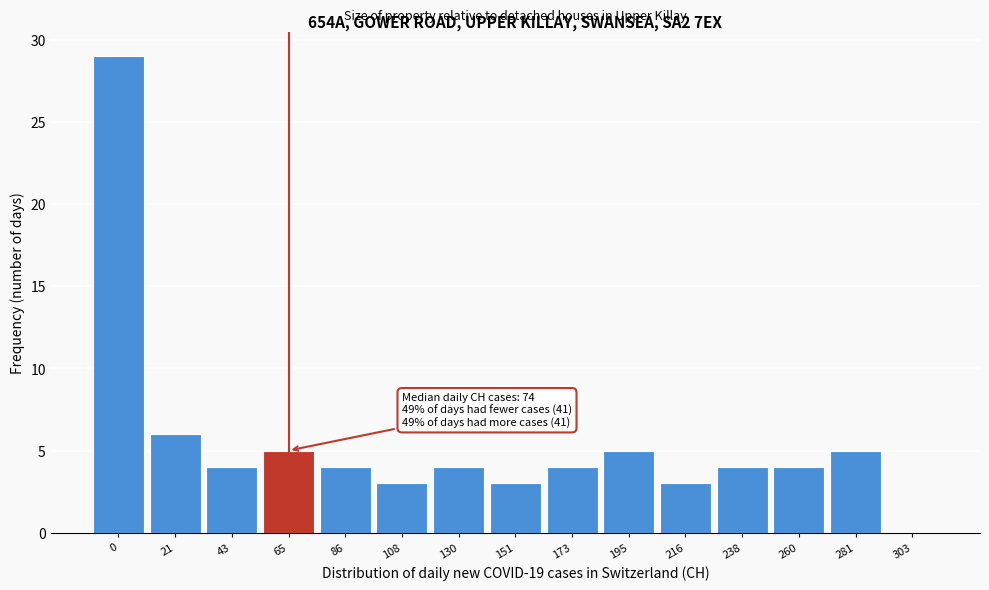

Reading left to right, what are all the values shown in this chart?

0=29	21=6	43=4	65=5	86=4	108=3	130=4	151=3	173=4	195=5	216=3	238=4	260=4	281=5	303=0